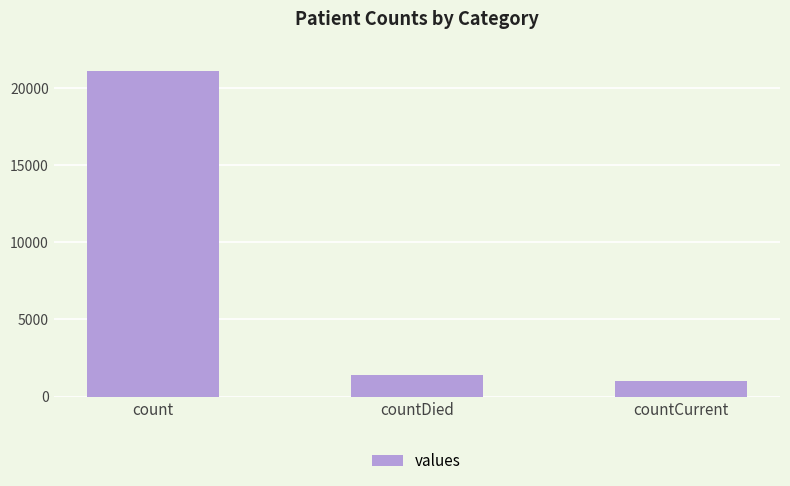

What is the approximate value at count, to the nearest 50?

21050